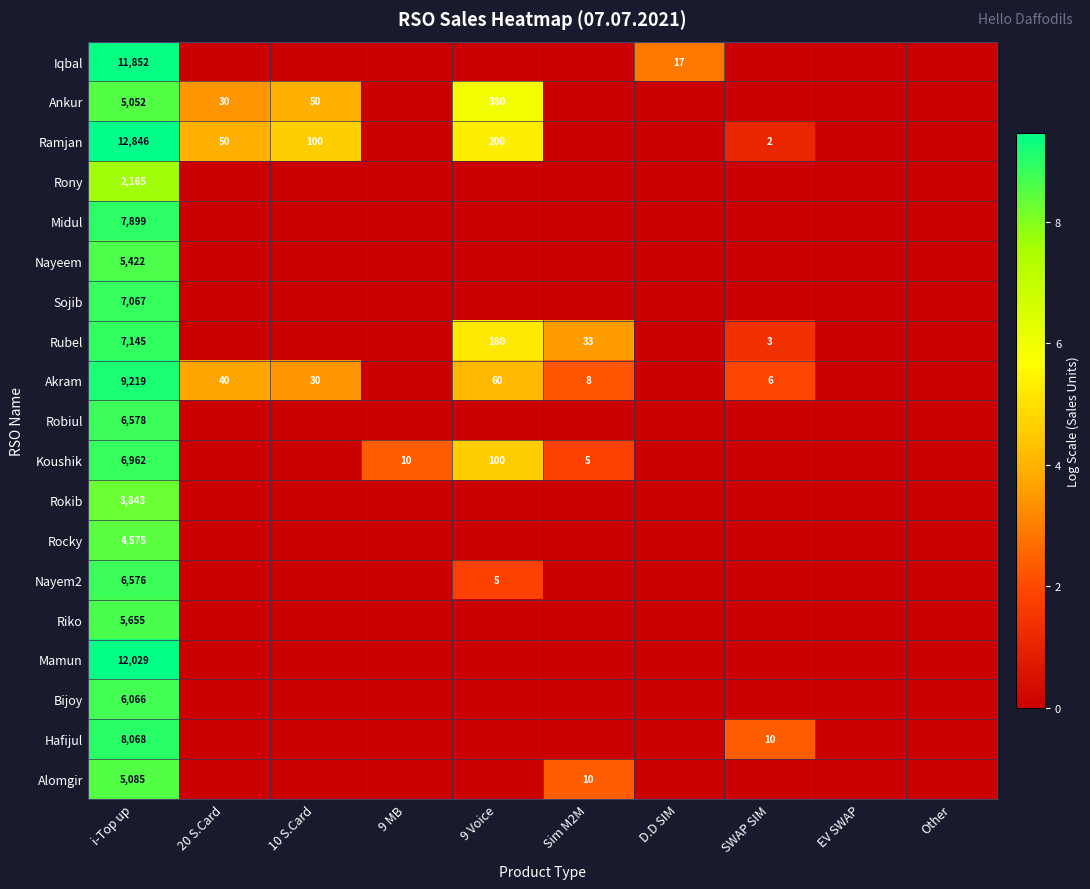

Is it true that Hafijul equals 10 at SWAP SIM?

True